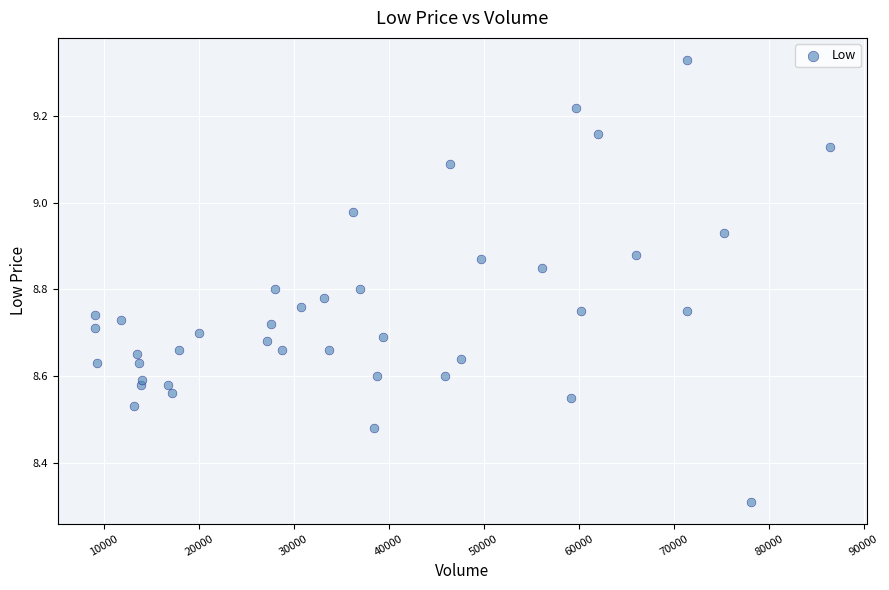

What Y value in the scatter plot is closest to 8?

8.3